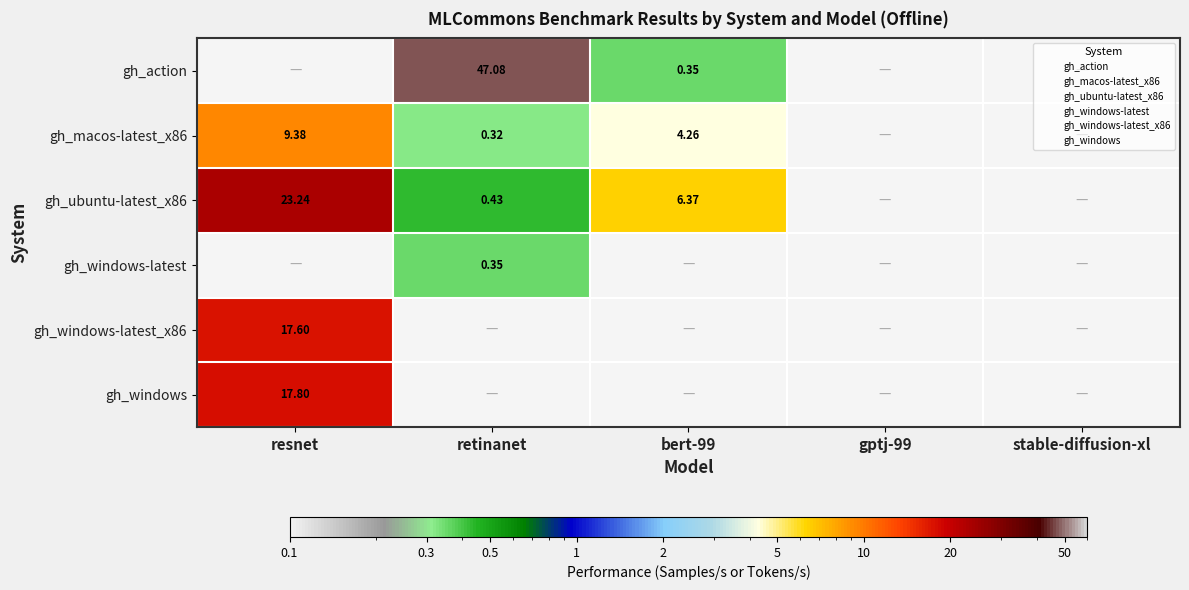

At which label is gh_macos-latest_x86 closest to 4?

bert-99